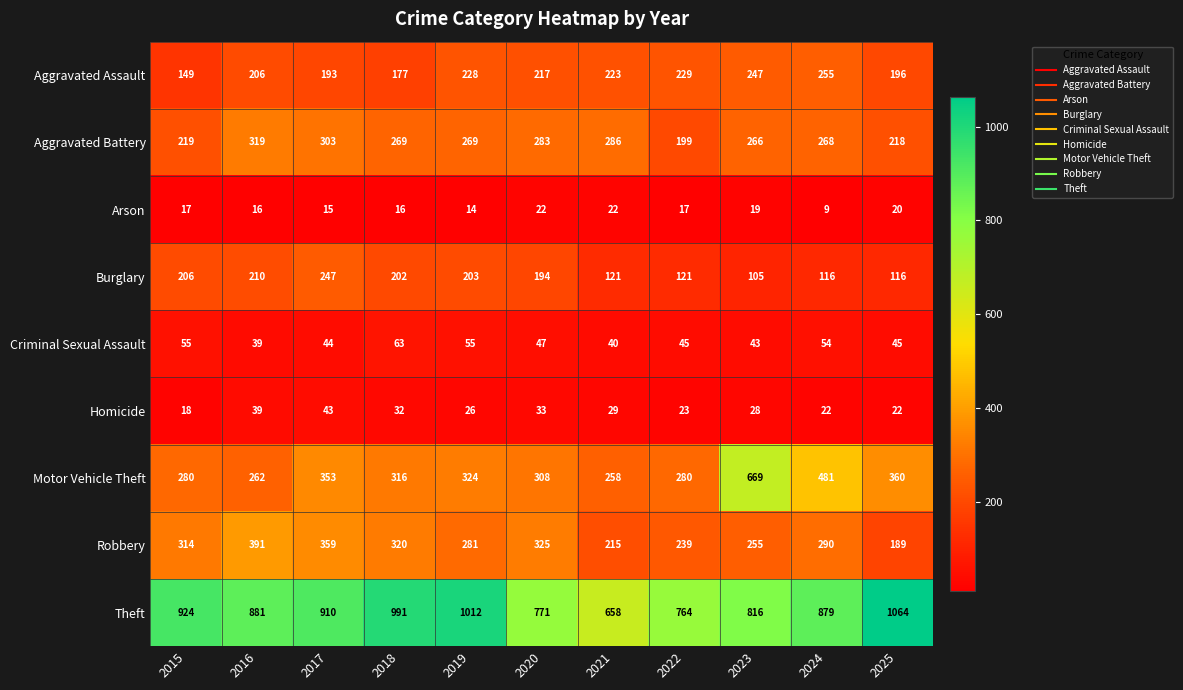

What is the smallest value displayed?

9